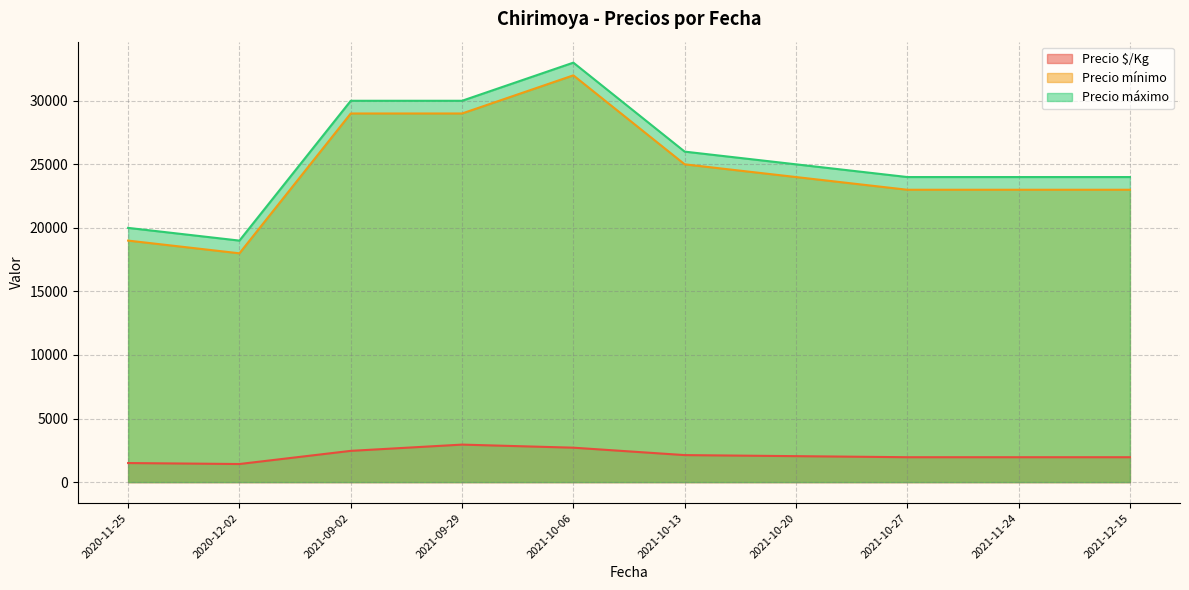

Rank the categories by Precio mínimo value from lowest to highest.

2020-12-02, 2020-11-25, 2021-11-24, 2021-10-27, 2021-12-15, 2021-10-20, 2021-10-13, 2021-09-29, 2021-09-02, 2021-10-06